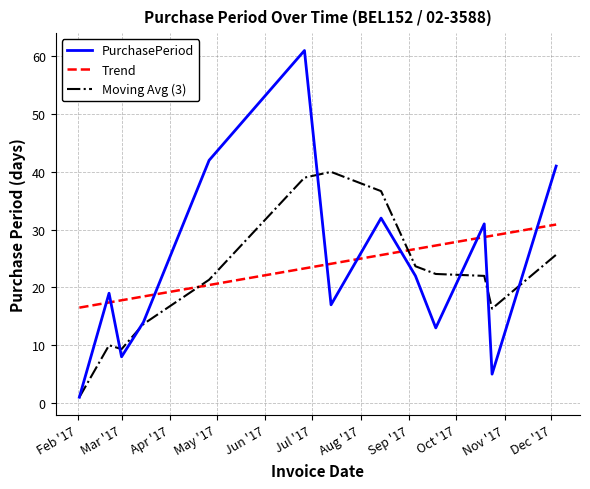

Rank the series by their maximum value, from lowest to highest.

Trend, Moving Avg (3), PurchasePeriod